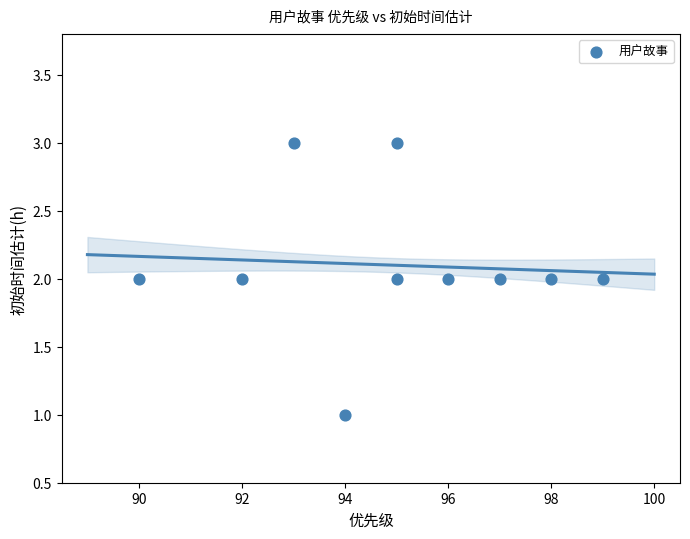

What is the average X value?

95